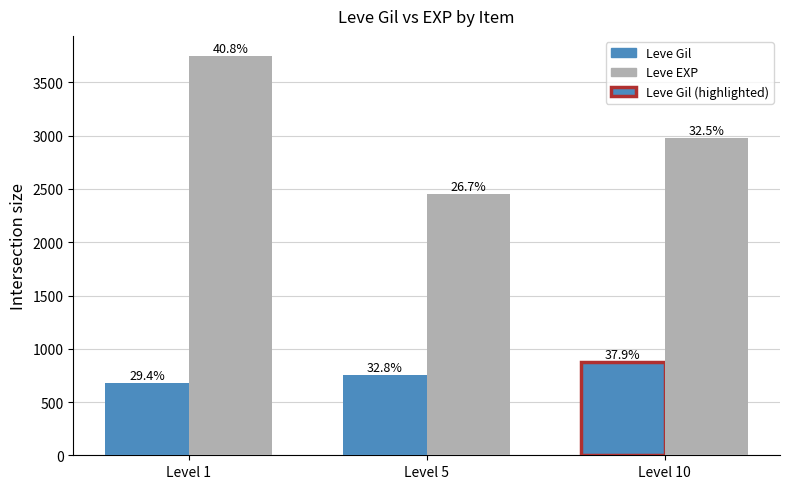

How many groups of bars are there?

3